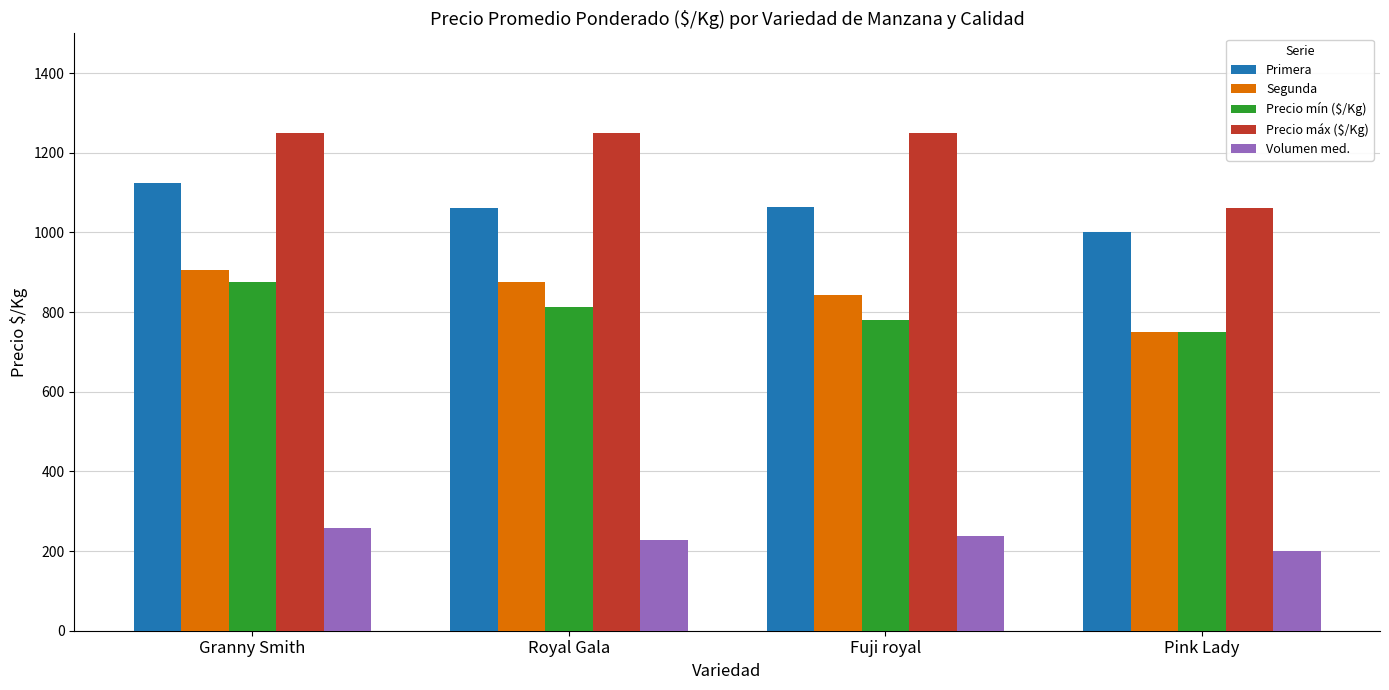

Which series has the widest spread of values?

Precio máx ($/Kg)